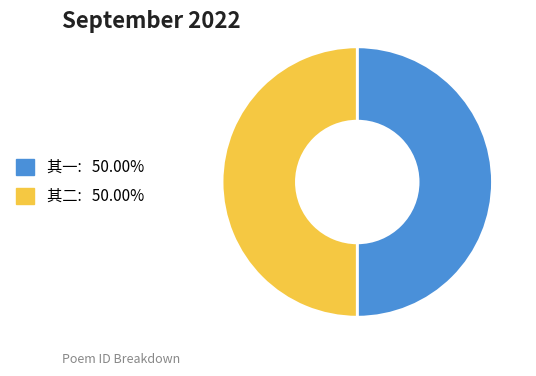

Count the number of slices in the pie.

2